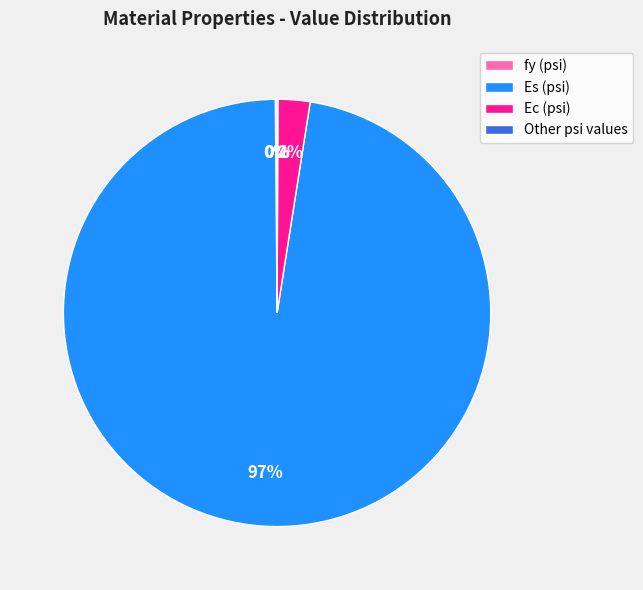

To the nearest percent, what portion does Ec (psi) represent?

2%